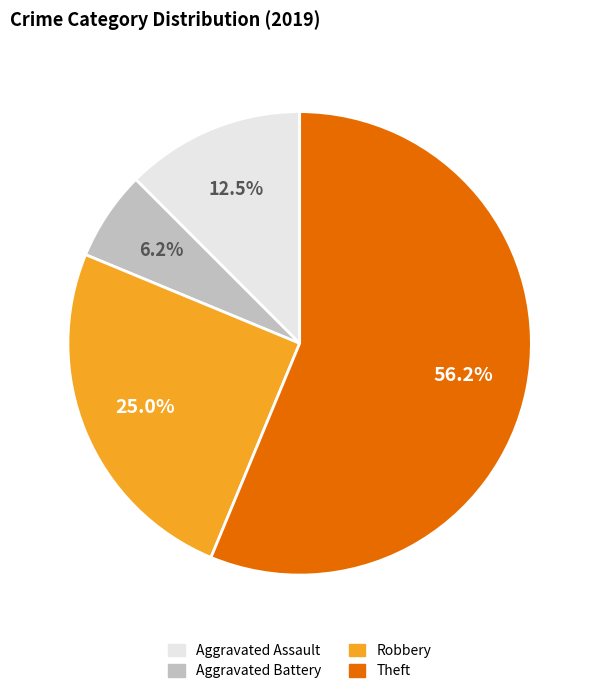

Does any single category account for the majority?

Yes